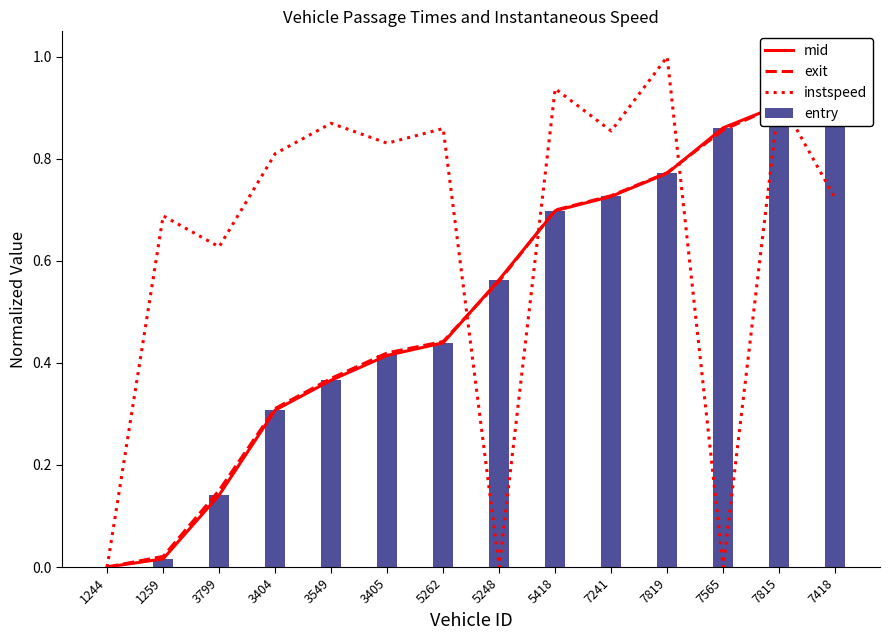

What is the difference between the exit values at 3799 and 1244?

0.2